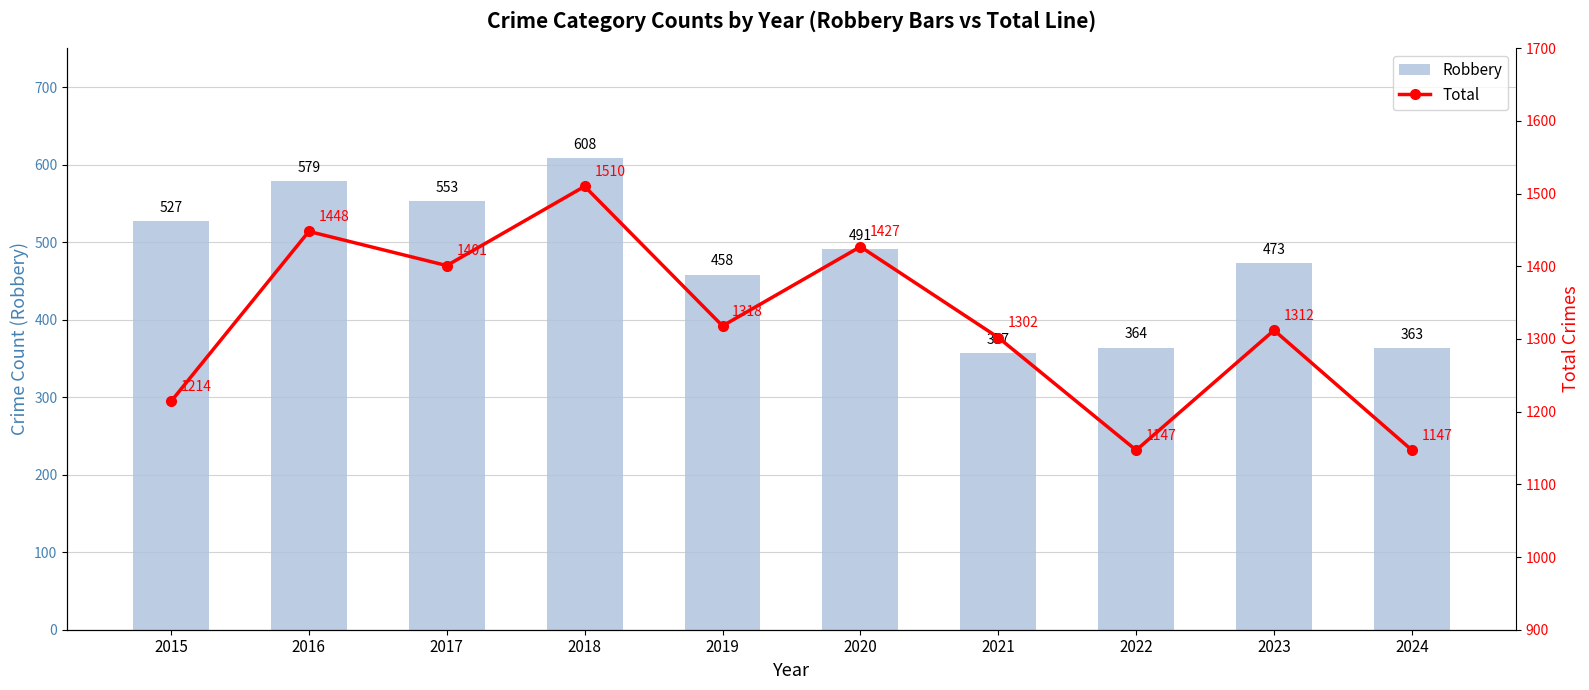

Reading right to left, what are all the values shown in this chart?

Robbery: 2024=363	2023=473	2022=364	2021=357	2020=491	2019=458	2018=608	2017=553	2016=579	2015=527
Total: 2024=1147	2023=1312	2022=1147	2021=1302	2020=1427	2019=1318	2018=1510	2017=1401	2016=1448	2015=1214